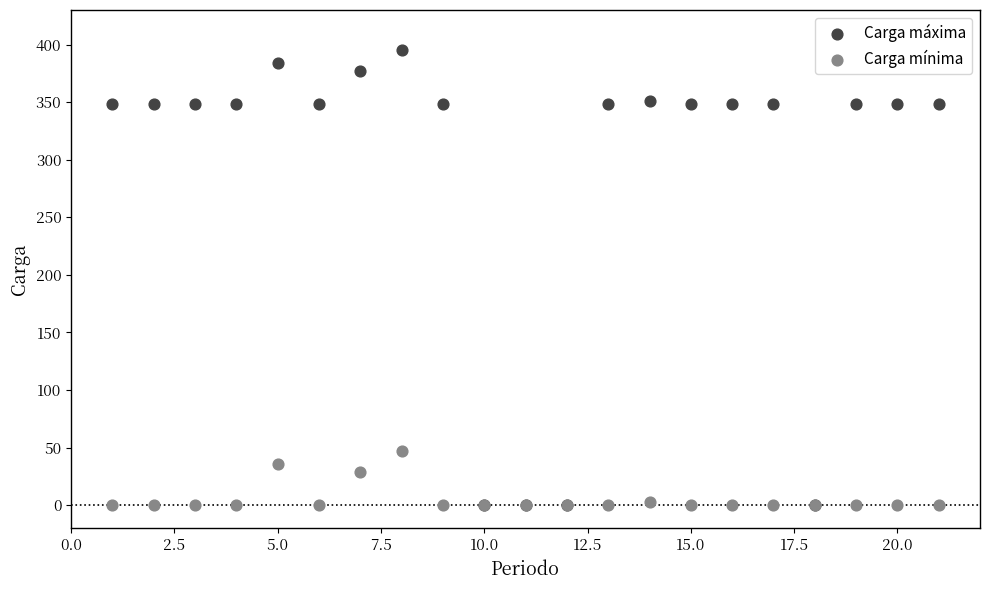

Which series reaches the maximum Y coordinate?

Carga máxima